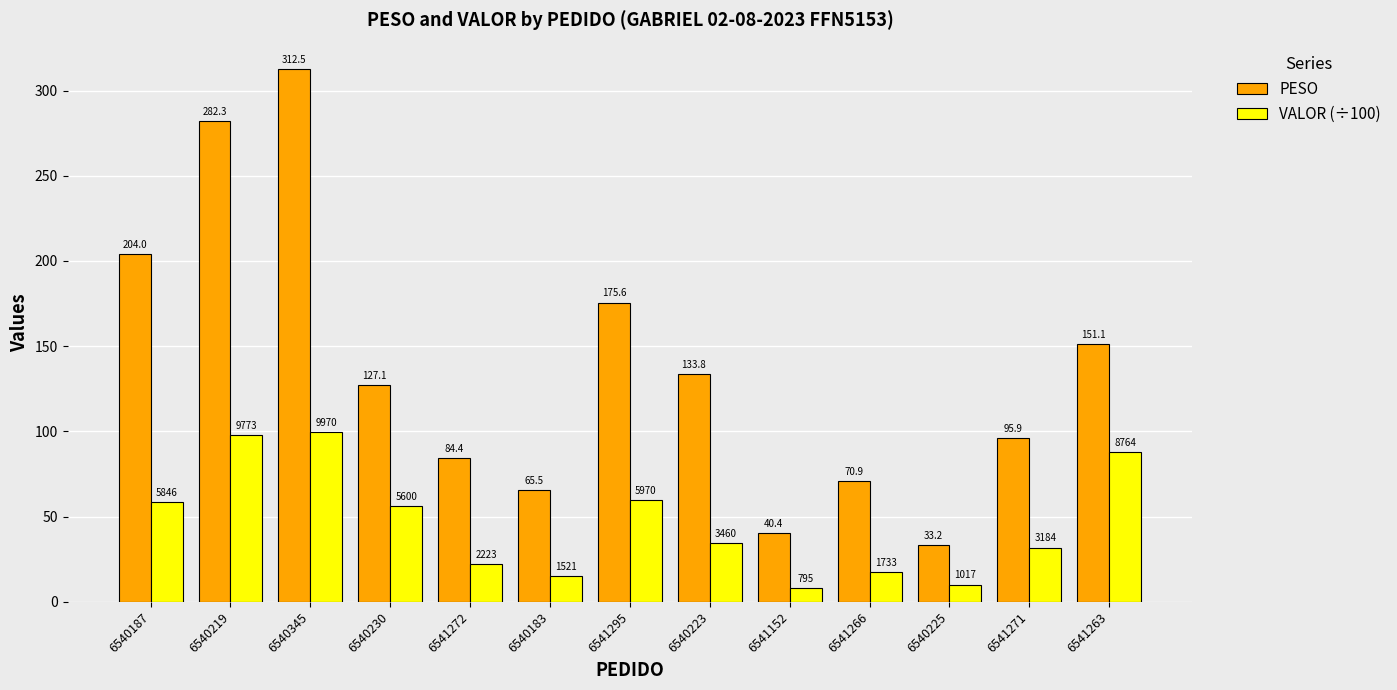

How many bars are there in total?

26